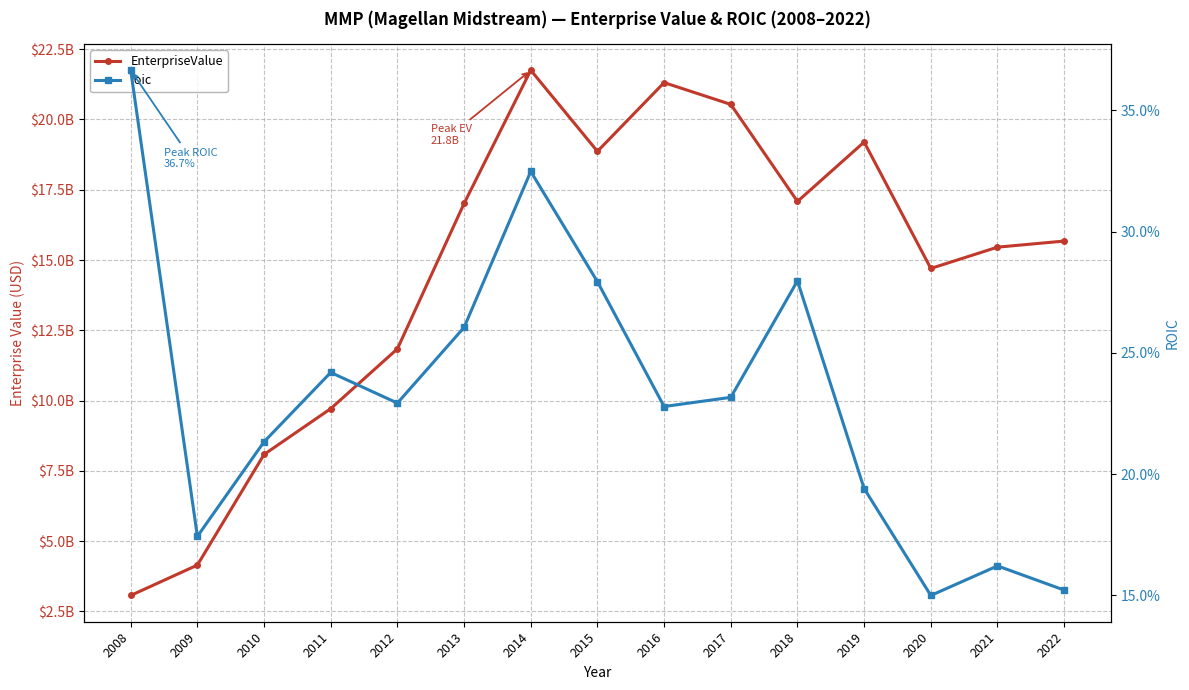

Which category has the lowest value across all series?

2020